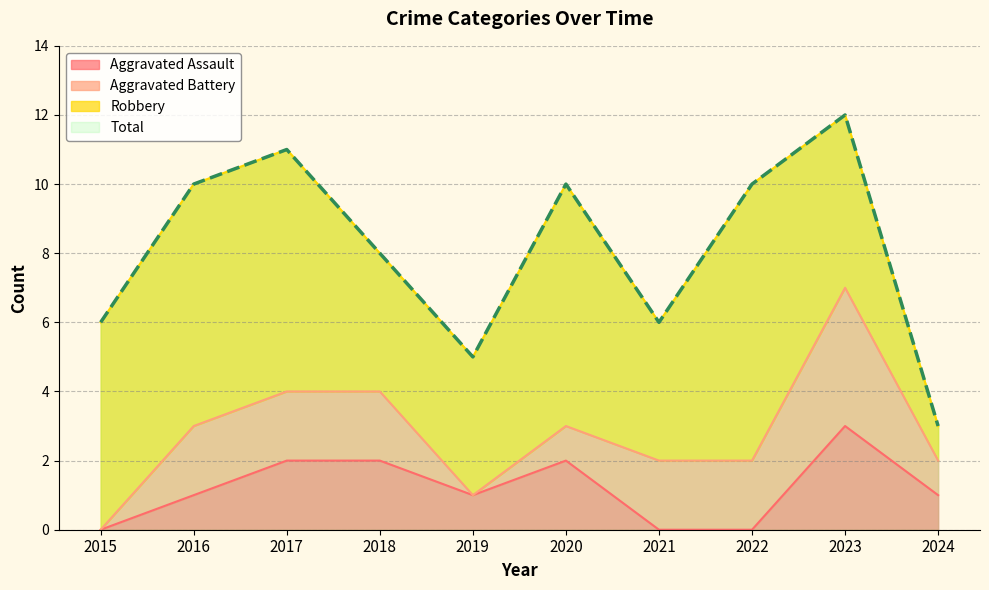

At which label does Total first exceed 10?

2017